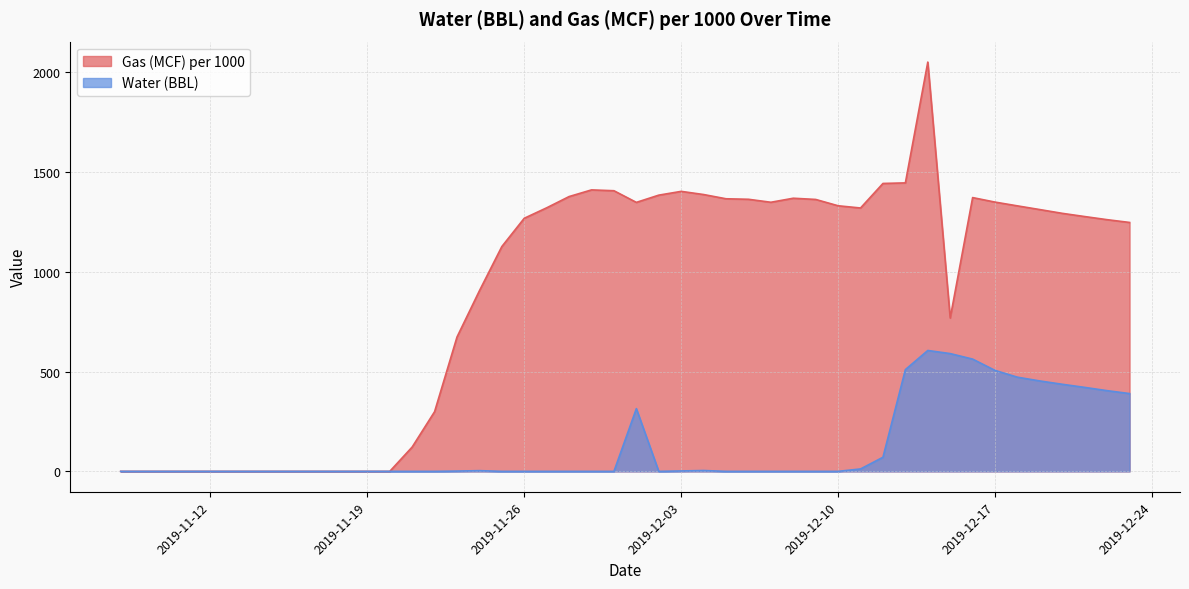

List the labels in order of Gas (MCF) per 1000 value, largest first.

2019-12-14, 2019-12-13, 2019-12-12, 2019-11-29, 2019-11-30, 2019-12-03, 2019-12-04, 2019-12-02, 2019-11-28, 2019-12-16, 2019-12-08, 2019-12-05, 2019-12-06, 2019-12-09, 2019-12-17, 2019-12-07, 2019-12-01, 2019-12-10, 2019-12-18, 2019-11-27, 2019-12-11, 2019-12-19, 2019-12-20, 2019-12-21, 2019-11-26, 2019-12-22, 2019-12-23, 2019-11-25, 2019-11-24, 2019-12-15, 2019-11-23, 2019-11-22, 2019-11-21, 2019-11-08, 2019-11-12, 2019-11-13, 2019-11-15, 2019-11-18, 2019-11-19, 2019-11-20